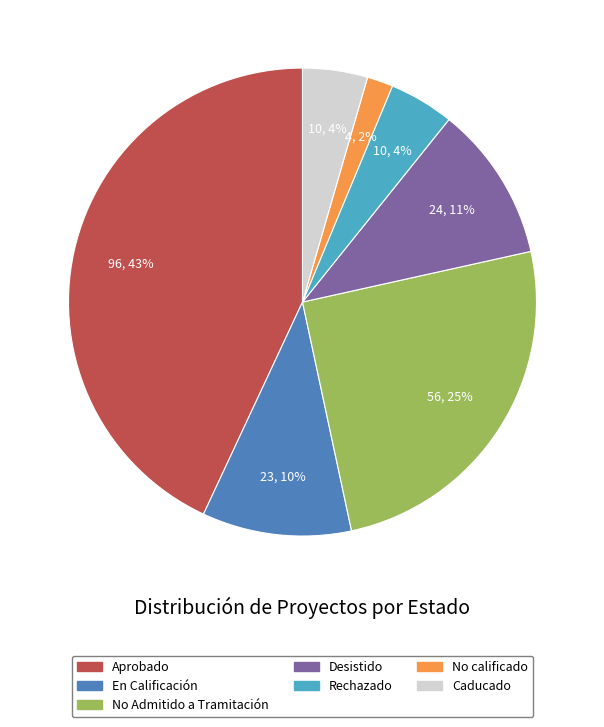

Does any single category account for the majority?

No